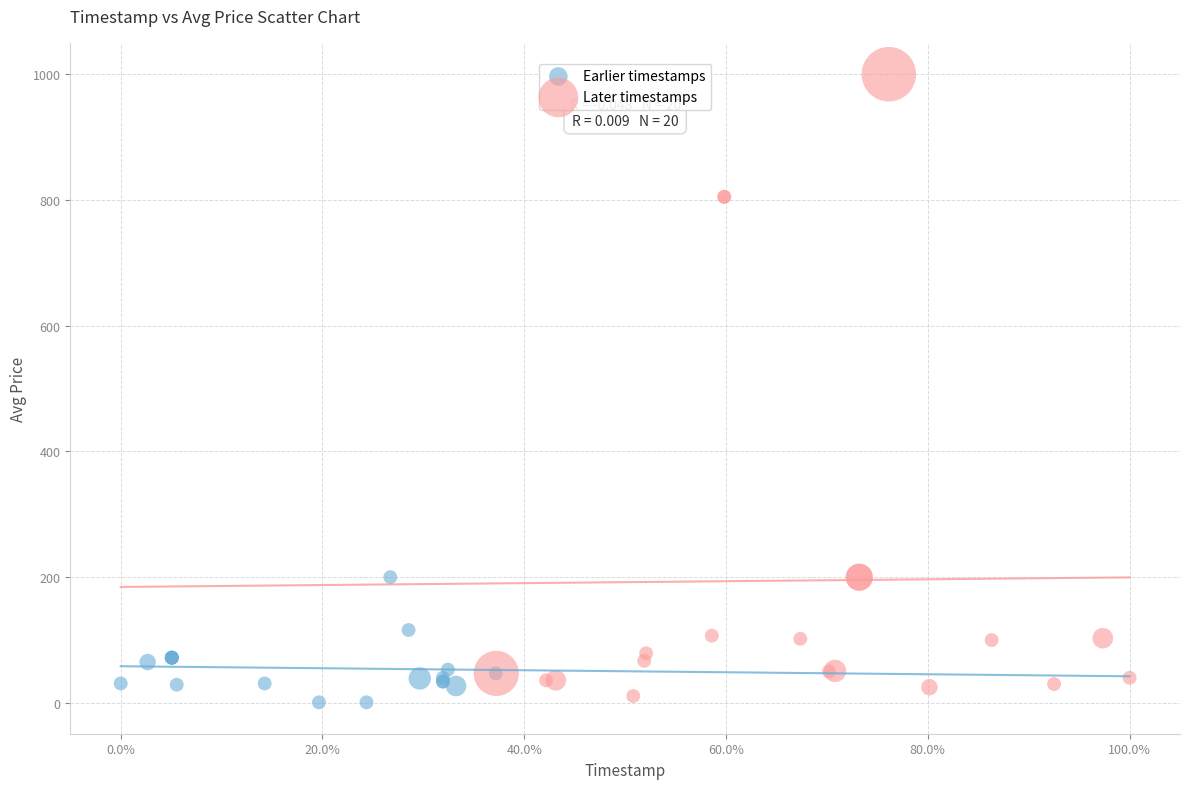

Which series has the widest spread of Y values?

Later timestamps